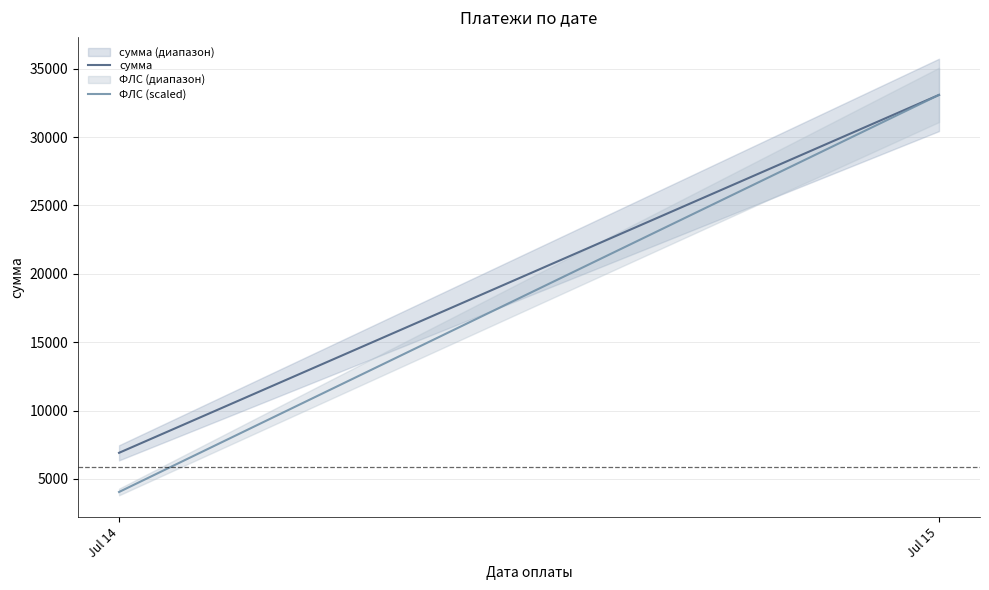

What is the spread (max minus min) of values at Jul 14?

2864.7